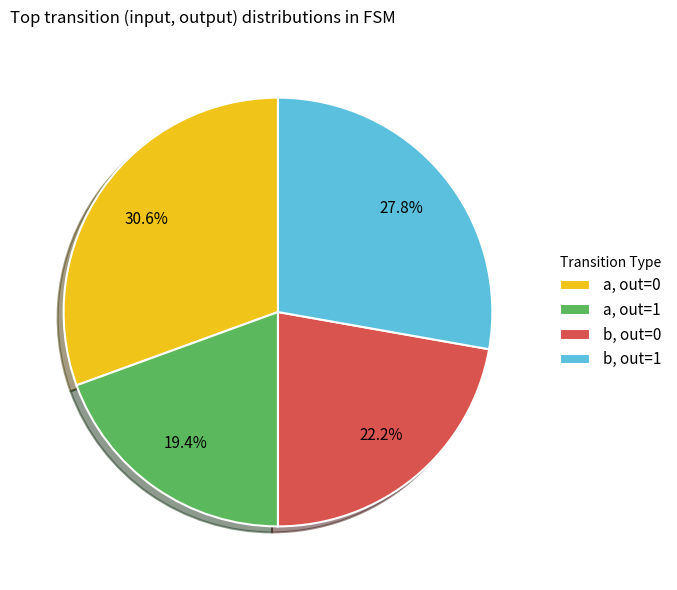

Combined, what portion of the pie is a, out=0 and a, out=1?

50.0%